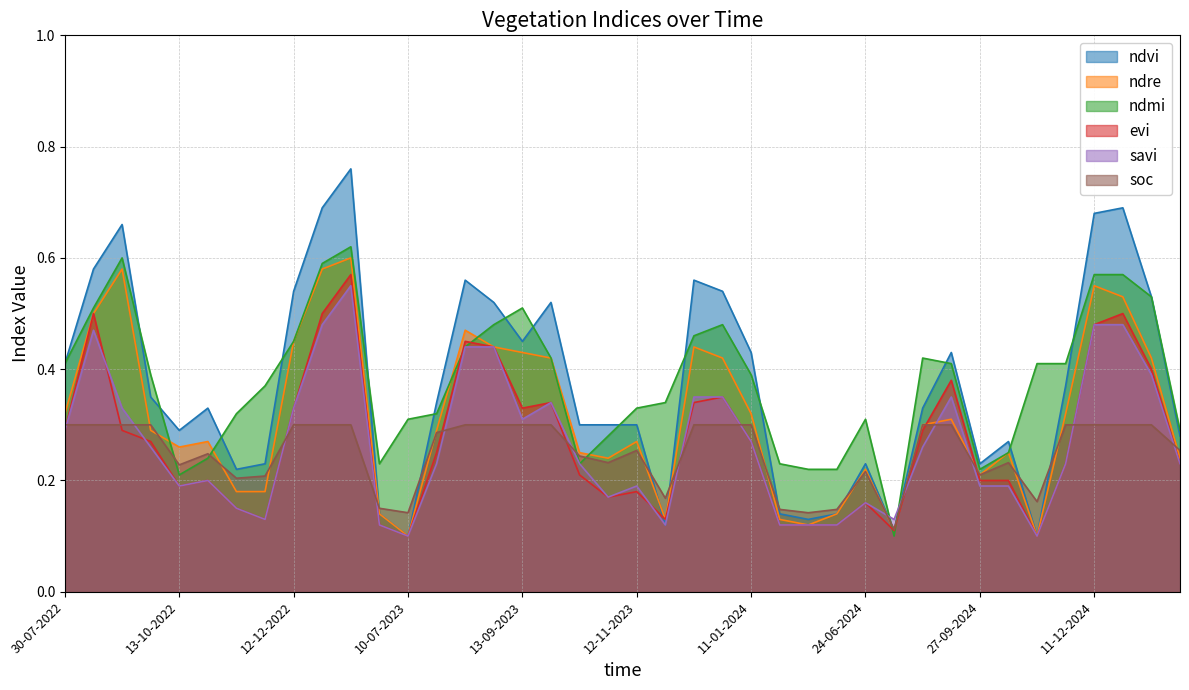

Which label corresponds to the smallest value in the chart?

10-07-2023